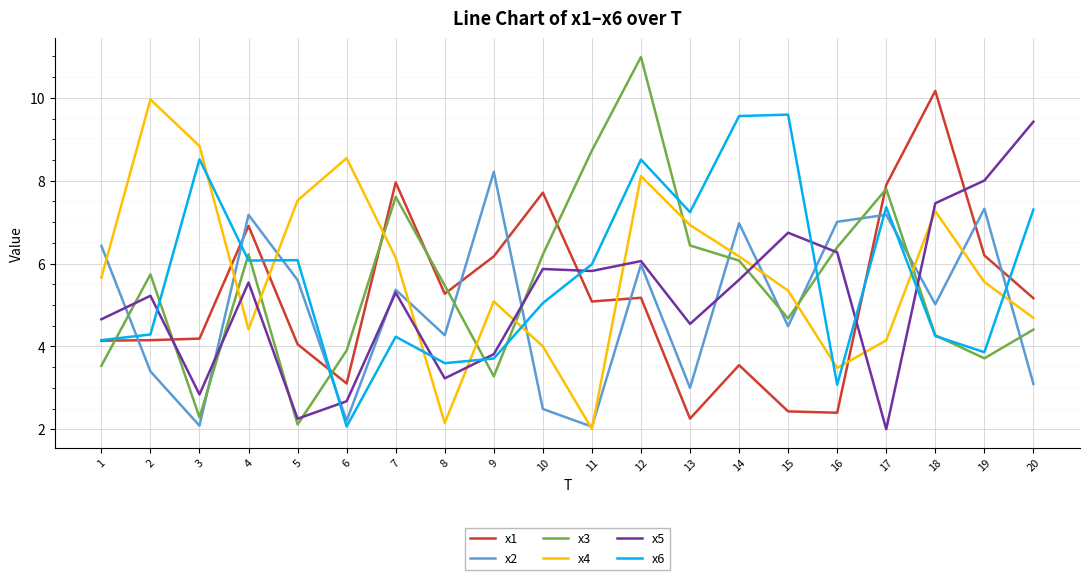

What is the total value across all series at 9?

30.3